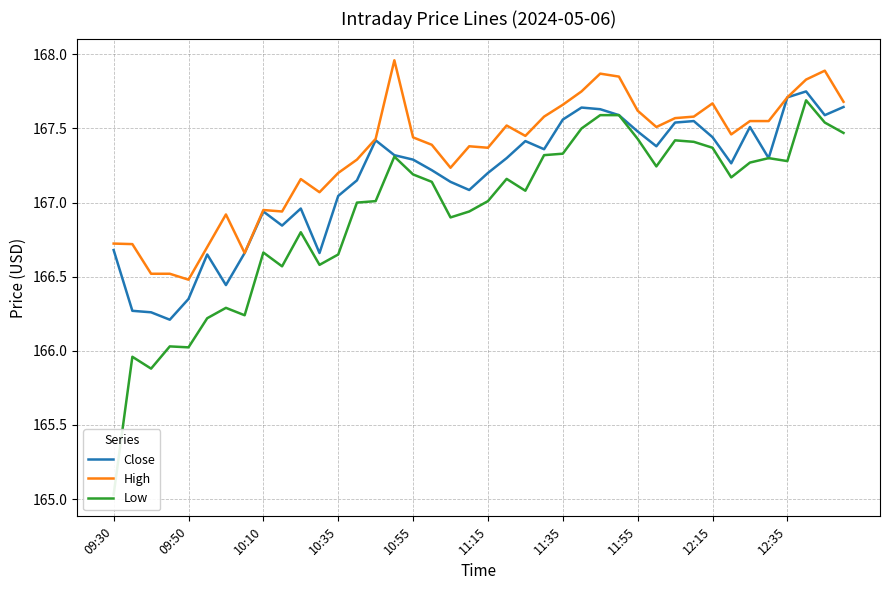

Which series has the largest total across all categories?

High